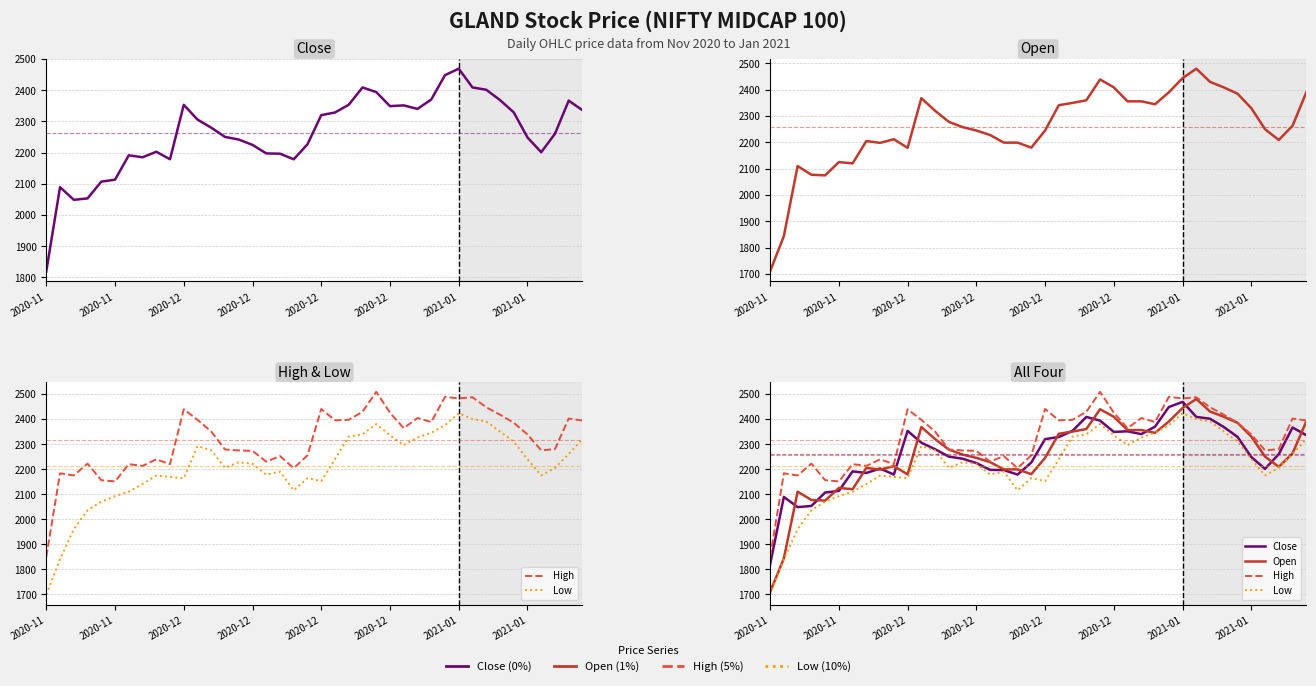

Where is the first local maximum for Close?

2020-11